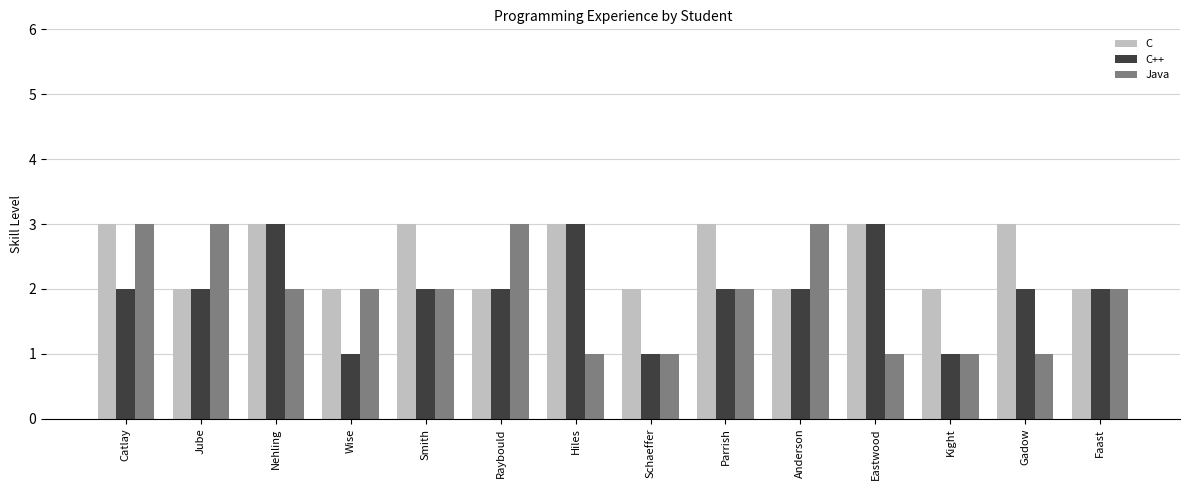

What value does the C series have at Parrish?

3